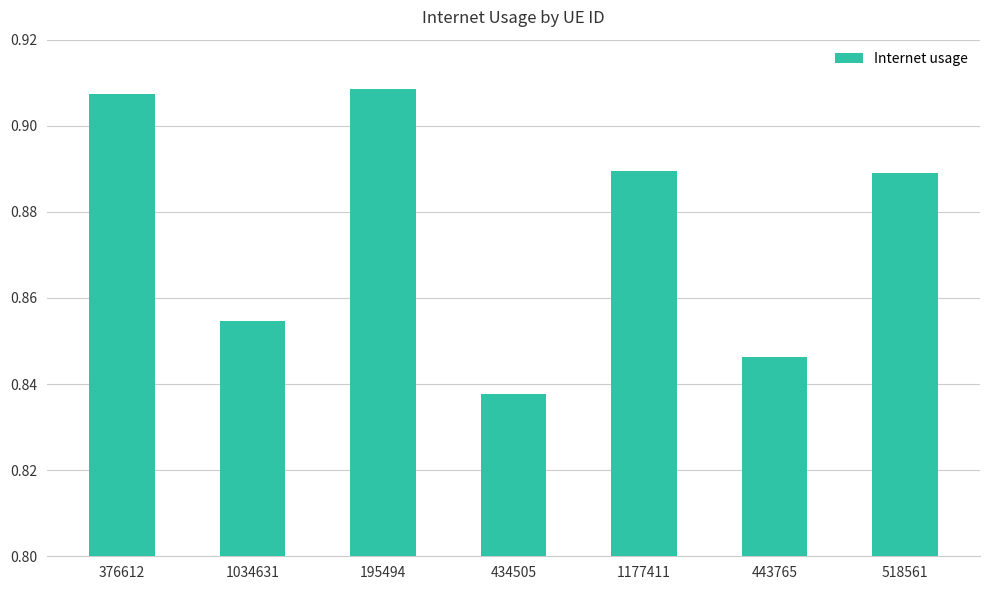

What is the label of the 4th bar from the left?

434505